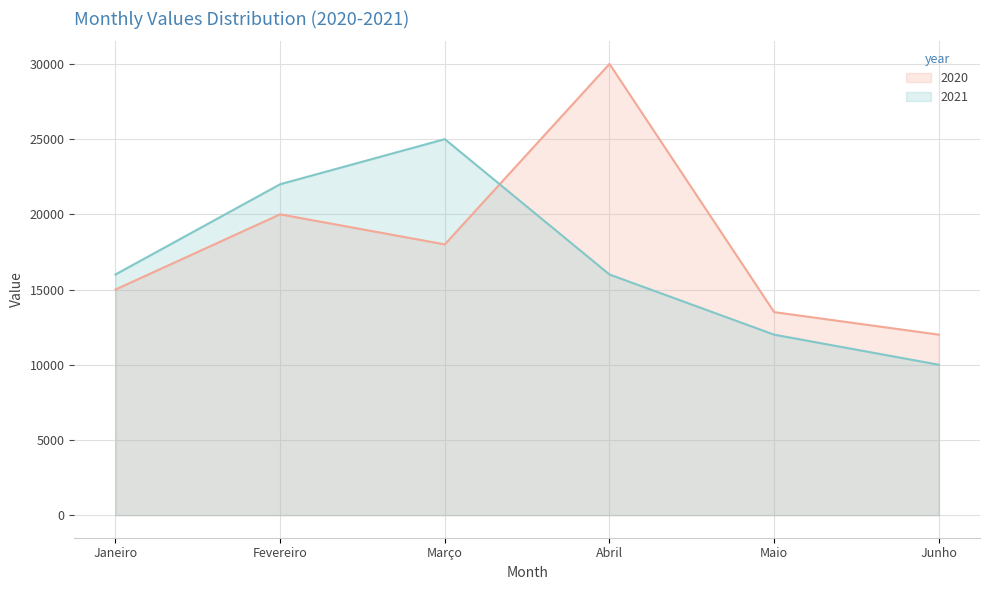

Where do 2020 and 2021 first cross each other?

Março and Abril